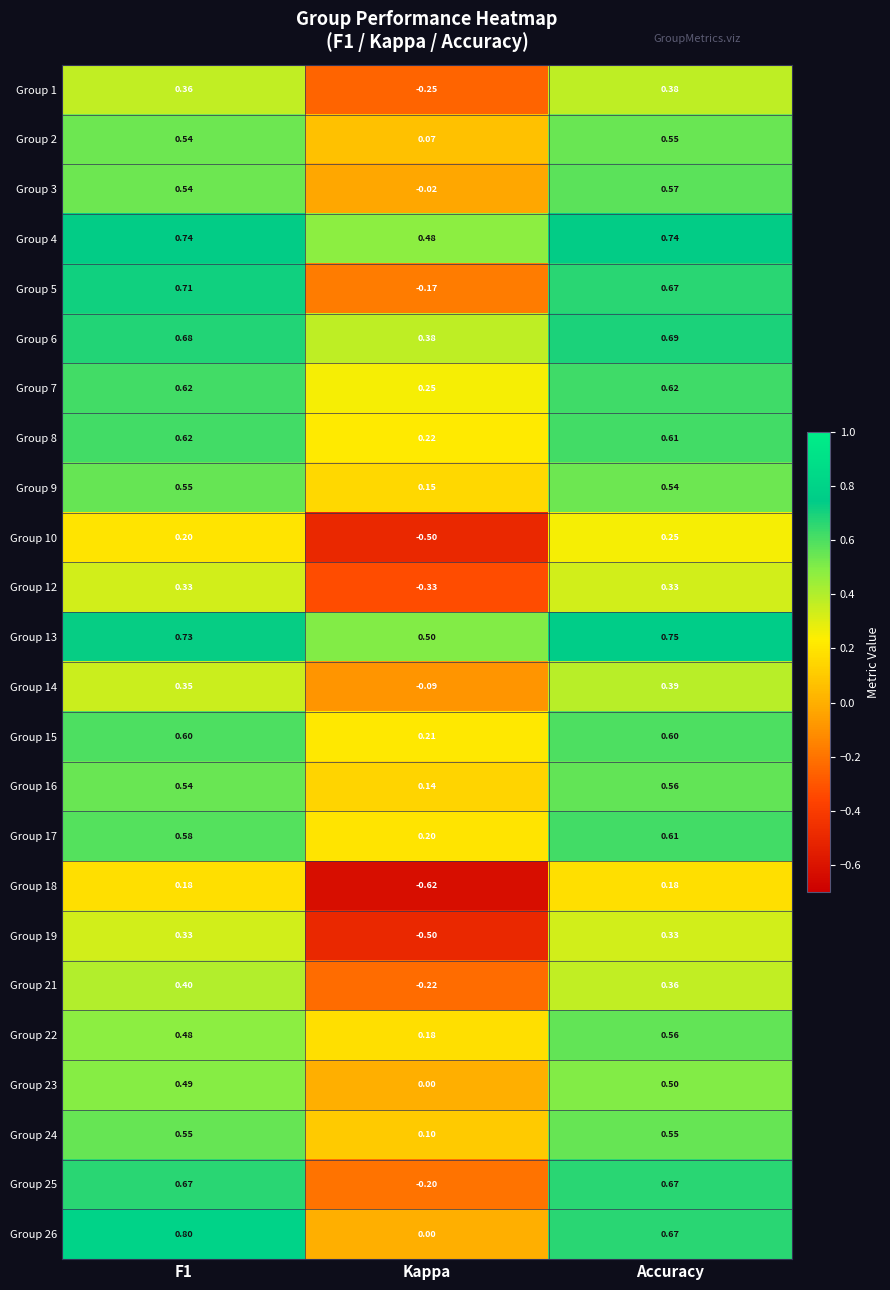

At which category does the chart reach its peak across all series?

F1